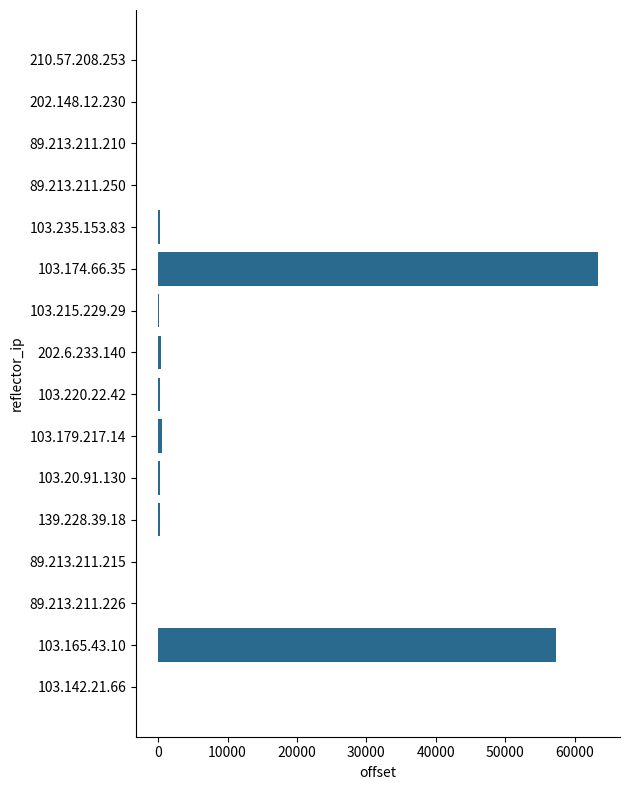

What is the greatest value displayed?

63381